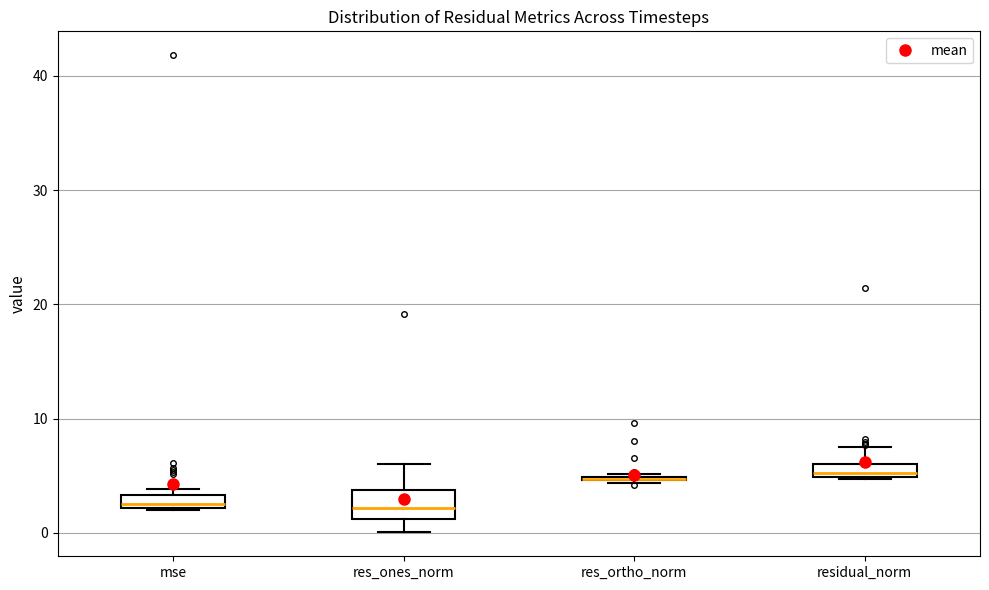

Comparing the boxes themselves (not the whiskers), which one is the tallest?

res_ones_norm